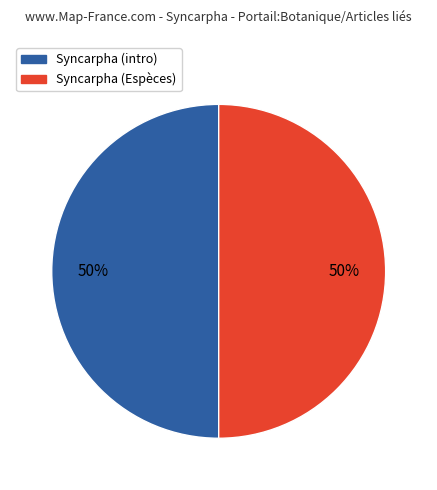

Combined, do Syncarpha (Espèces) and Syncarpha (intro) account for over 50%?

Yes